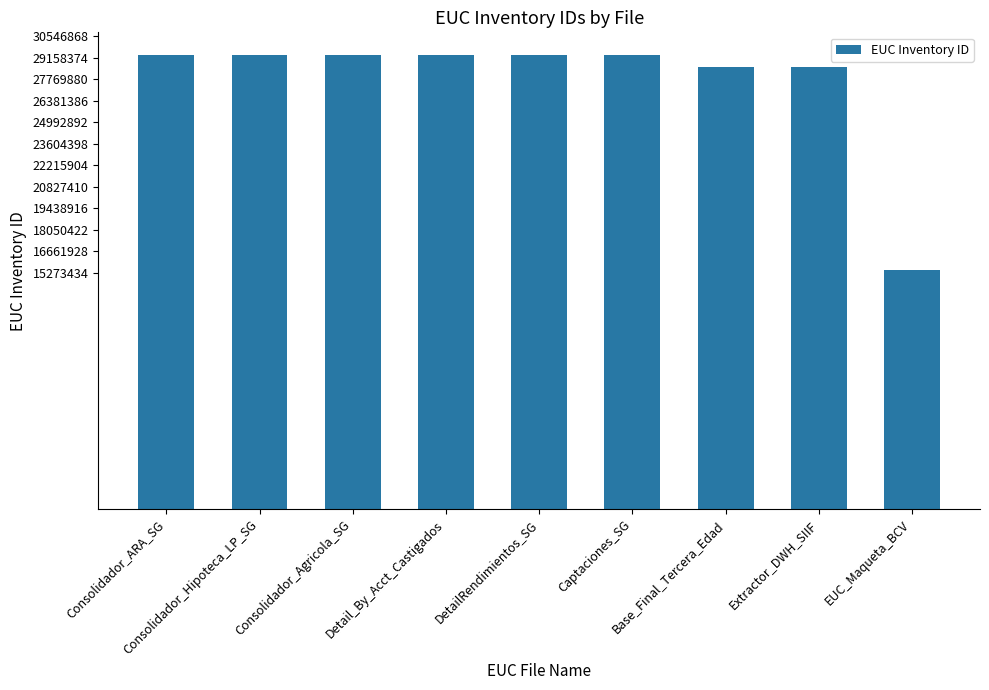

What is the maximum value shown in the chart?

29318276